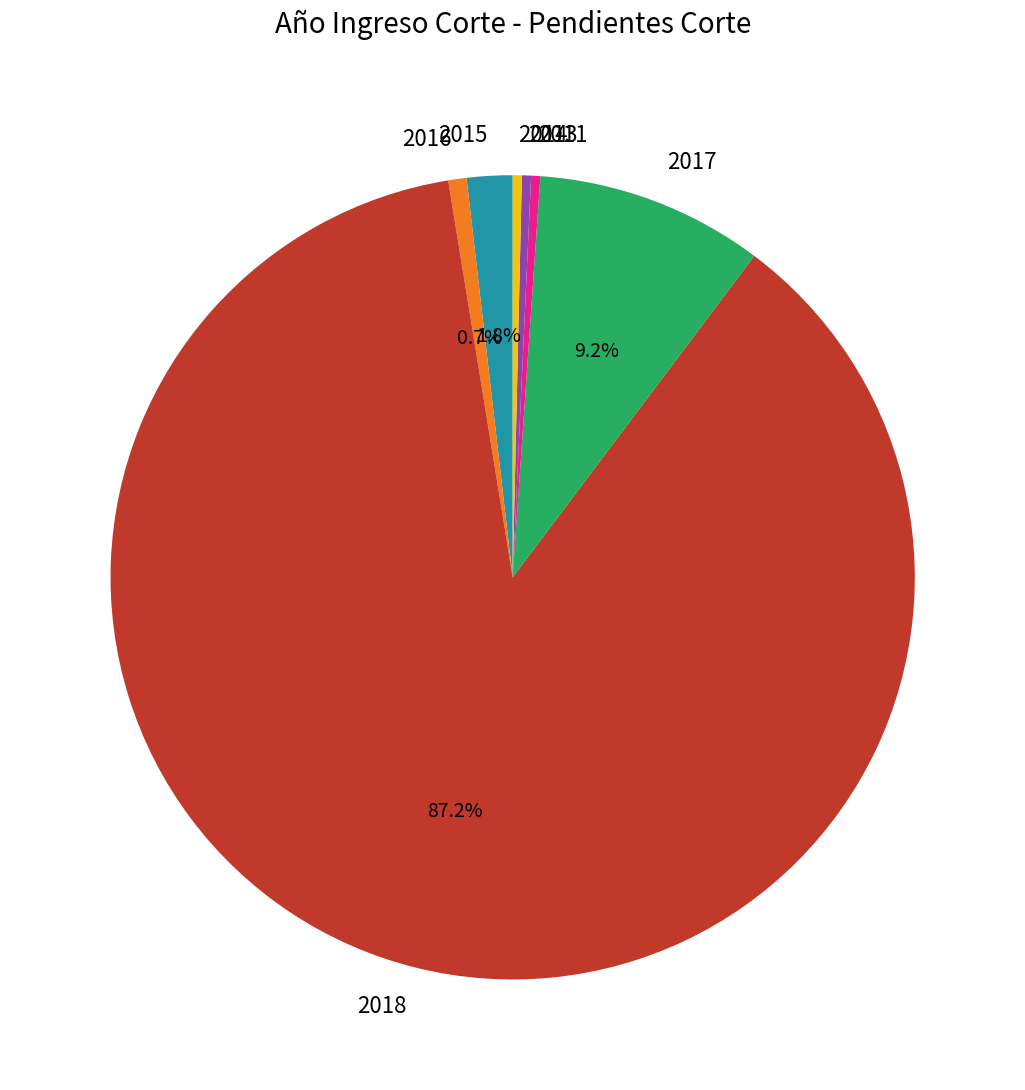

How many slices are in this pie chart?

7